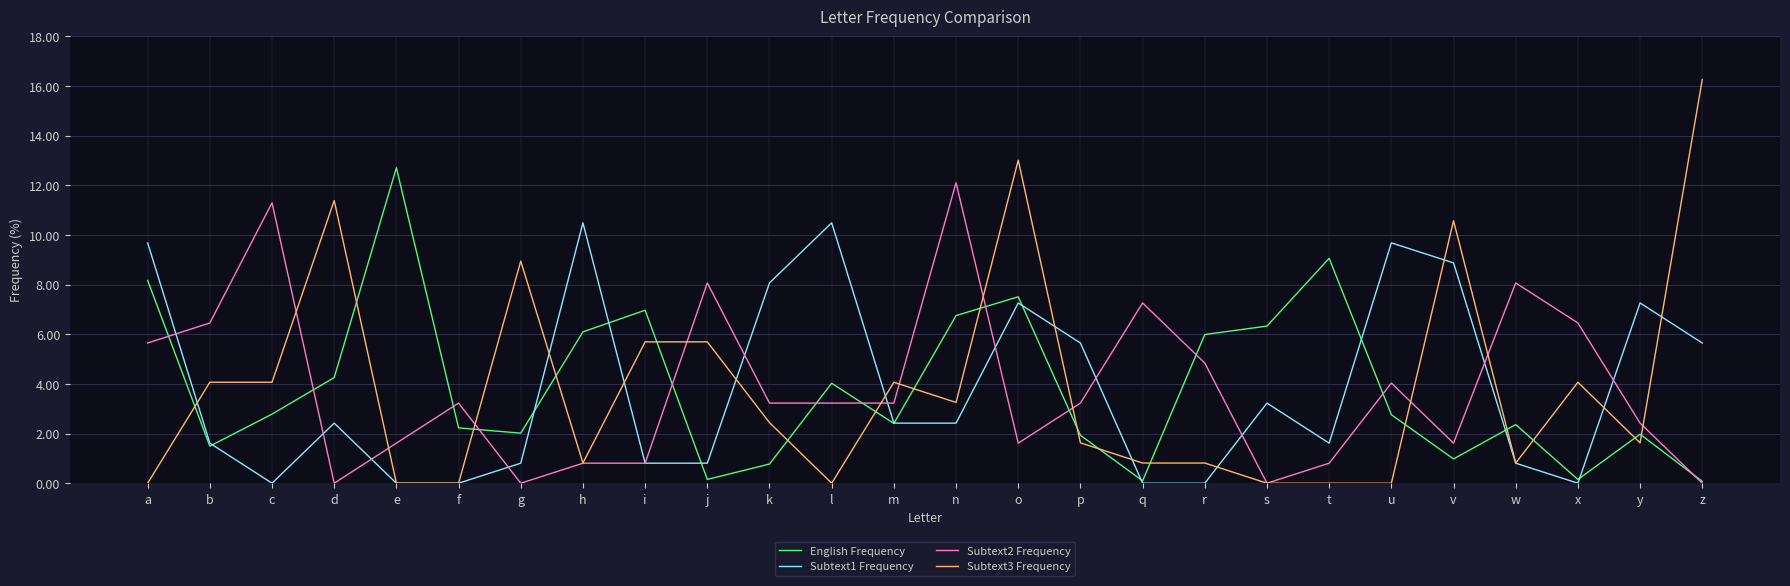

How many categories are shown in the chart?

26